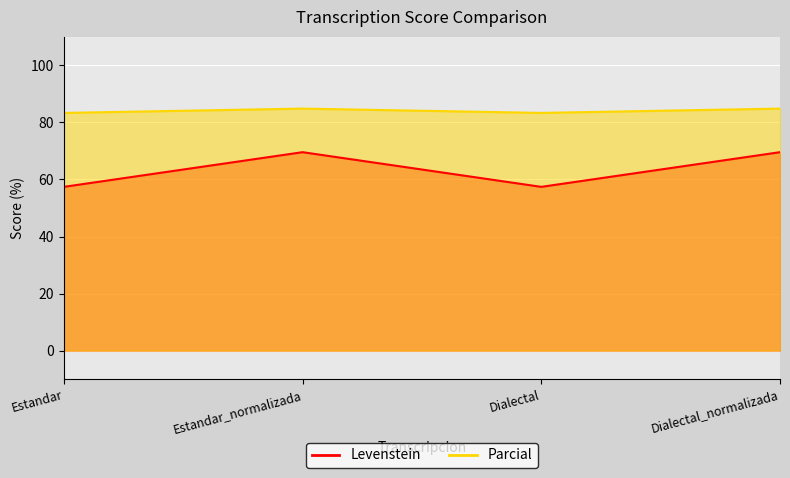

True or false: Levenstein and Parcial cross at least once.

False